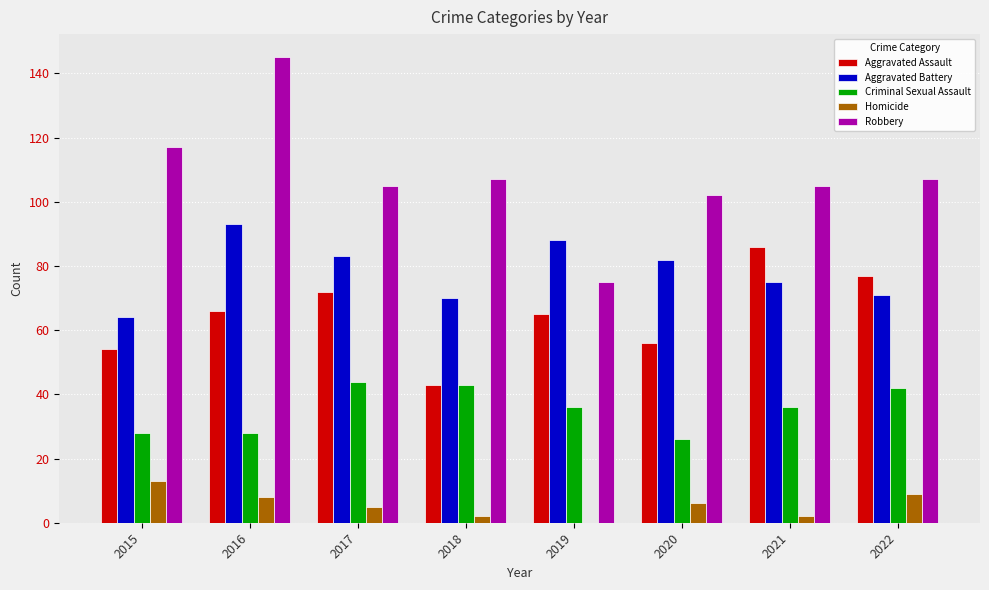

Between 2016 and 2022, which series saw the biggest shift?

Robbery